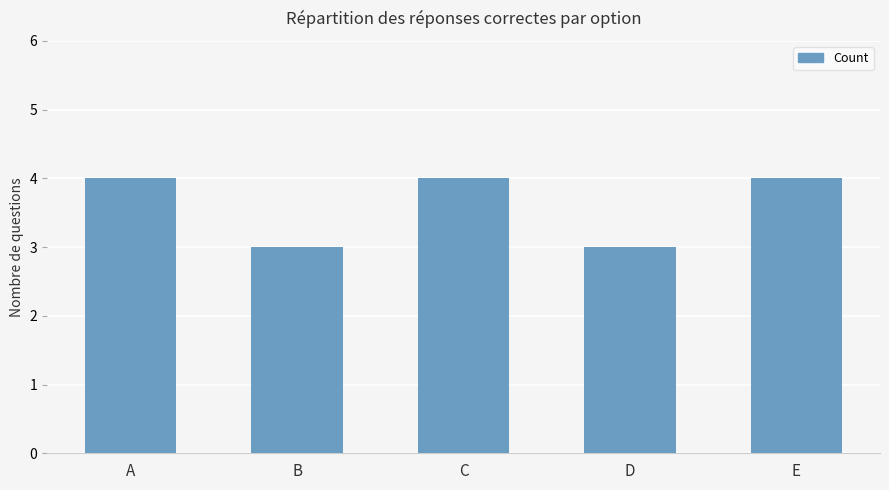

What is the greatest value displayed?

4